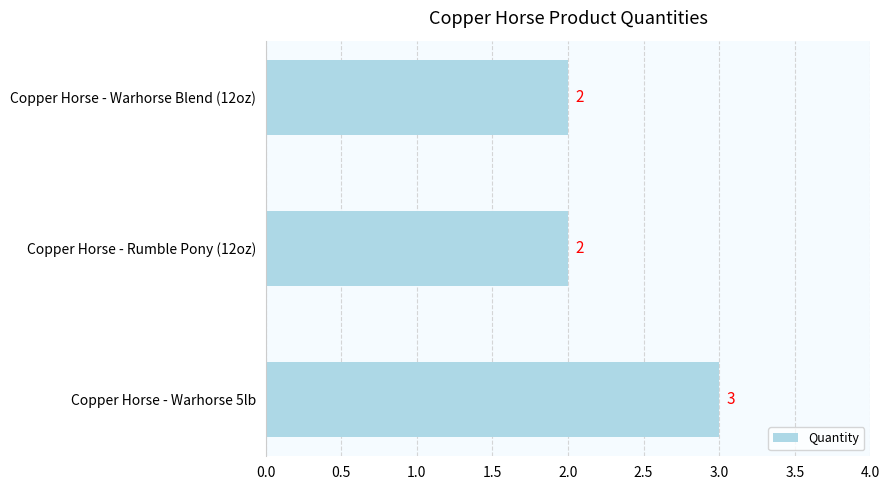

How many values exceed 2?

1